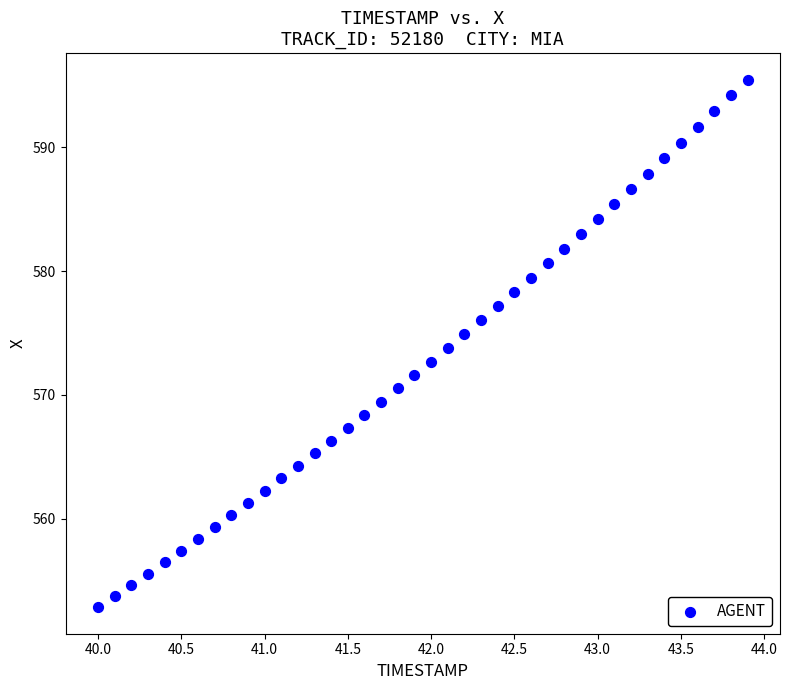

What is the range of X values (max minus min)?

3.9